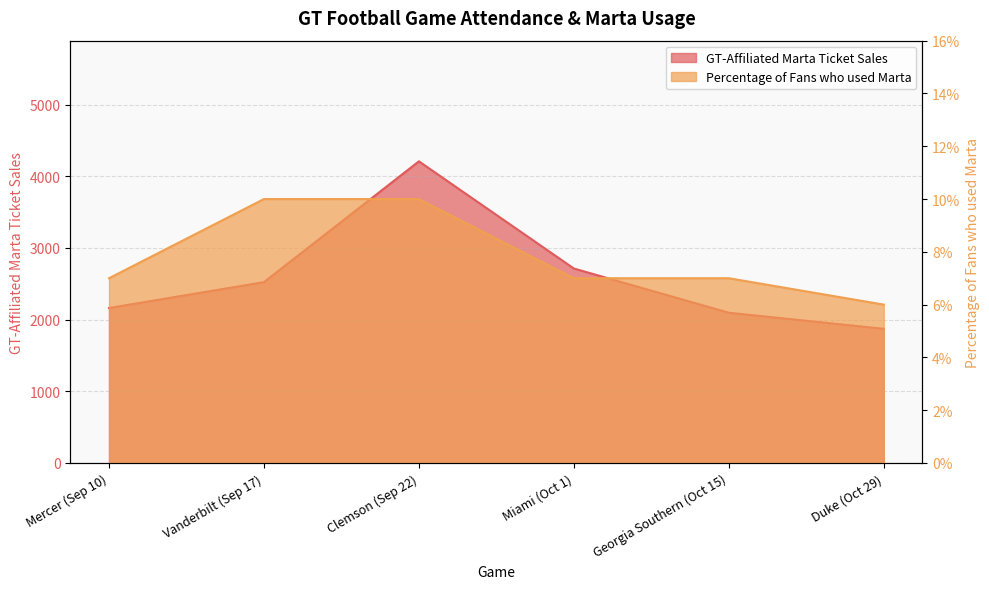

The GT-Affiliated Marta Ticket Sales series shows 4208.0 at Clemson (Sep 22). True or false?

True